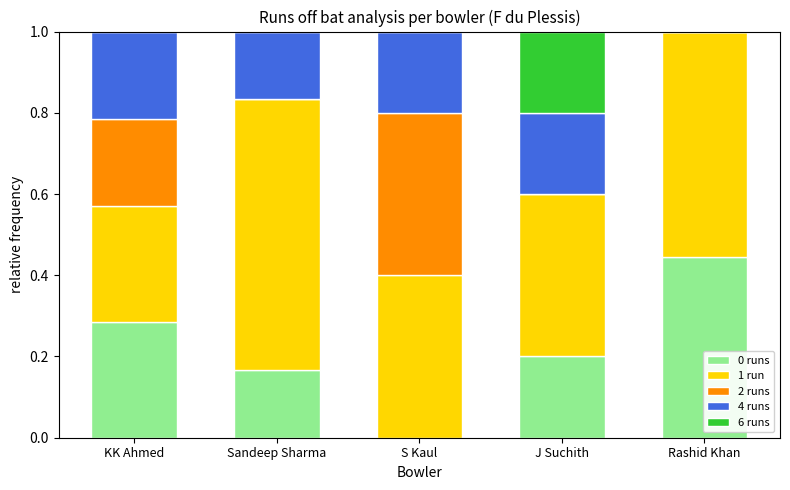

What is the total value across all series at Rashid Khan?

1.0